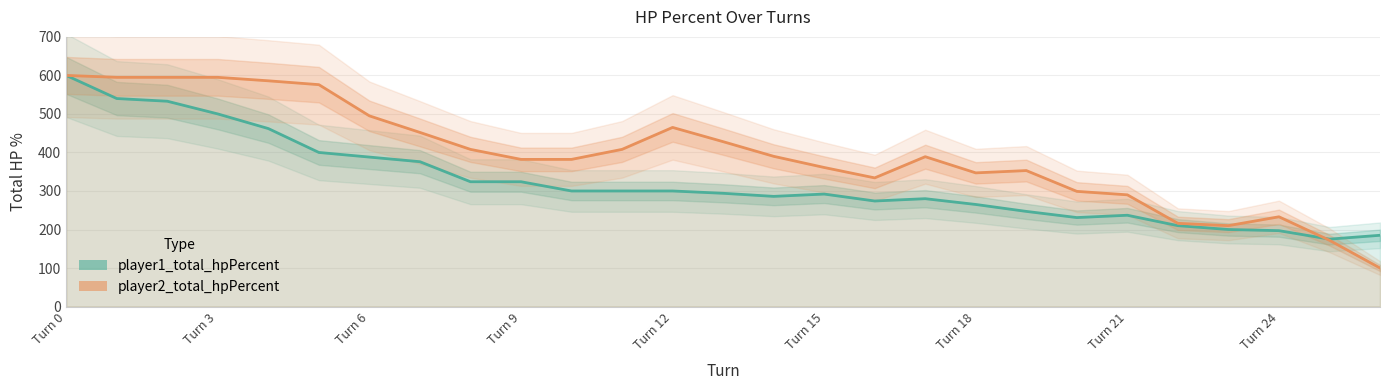

What is the total value across all series at 25?

347